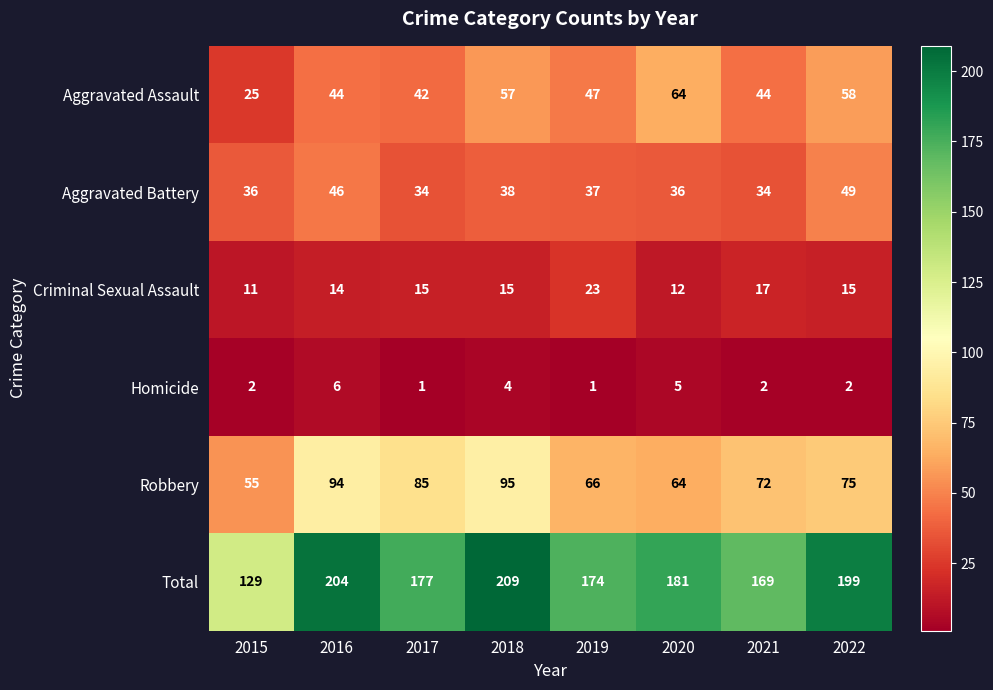

At which label does Aggravated Assault reach its peak?

2020